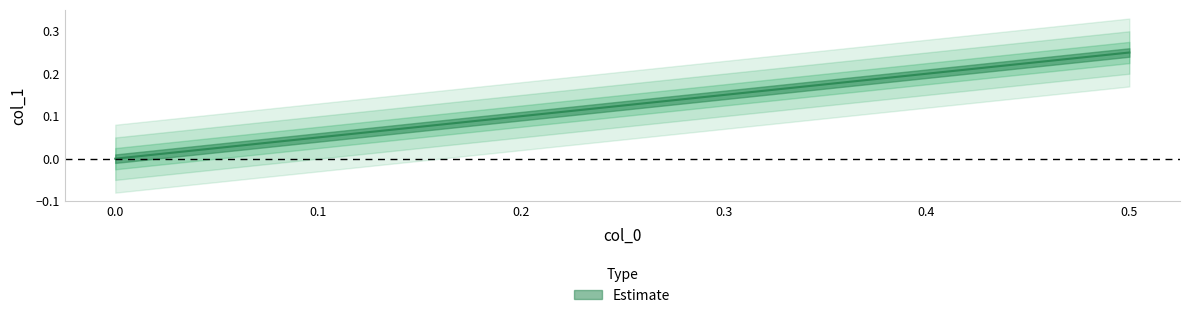

How many positive values are there?

2